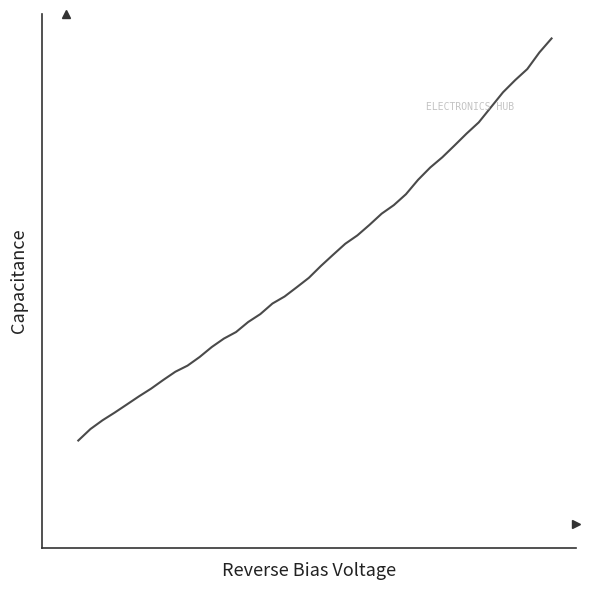

Reading left to right, what are all the values shown in this chart?

0.8	0.9	1.0	1.1	1.2	1.2	1.3	1.4	1.5	1.5	1.6	1.7	1.8	1.9	2.0	2.0	2.1	2.2	2.3	2.4	2.5	2.6	2.7	2.8	2.9	3.0	3.1	3.2	3.3	3.4	3.5	3.7	3.8	3.9	4.0	4.2	4.3	4.4	4.6	4.7